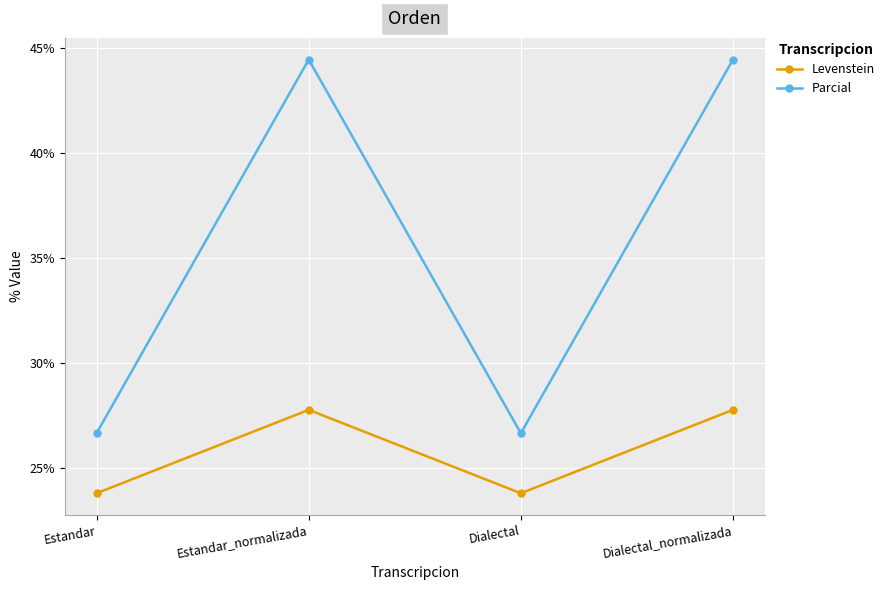

True or false: Parcial and Levenstein intersect in this chart.

False